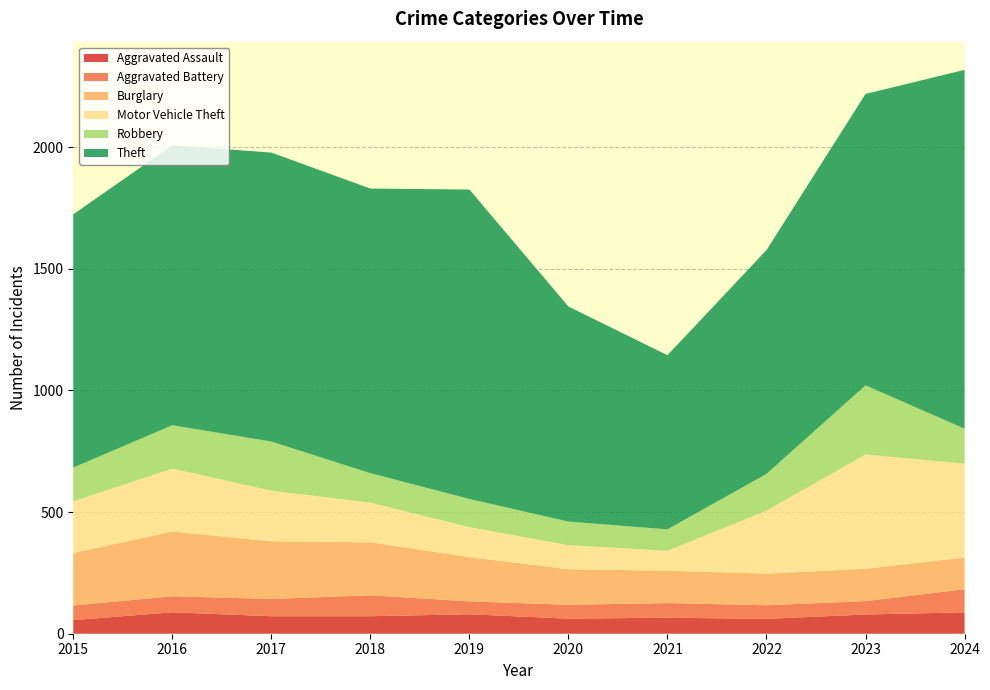

Reading left to right, list all the values displayed in this chart.

Aggravated Assault: 56	88	72	72	80	62	66	61	79	88
Aggravated Battery: 60	66	71	86	53	57	60	56	55	95
Burglary: 216	266	237	218	182	146	133	130	133	130
Motor Vehicle Theft: 212	259	208	163	123	99	82	259	470	386
Robbery: 139	178	202	121	116	97	88	151	284	144
Theft: 1041	1151	1188	1170	1272	884	716	920	1198	1475